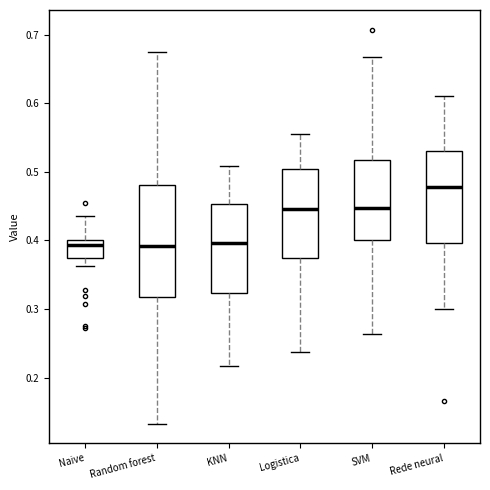

Reading left to right, read every box against the y-axis: the position of its median line, the range the box covers, and the ends of its whiskers. The values are not printed on the chart, so give them approximately, as read against the axis.

Naive: median 0.39, box 0.37 to 0.40, whiskers 0.36 to 0.44
Random forest: median 0.39, box 0.32 to 0.48, whiskers 0.13 to 0.68
KNN: median 0.40, box 0.32 to 0.45, whiskers 0.22 to 0.51
Logistica: median 0.45, box 0.37 to 0.50, whiskers 0.24 to 0.56
SVM: median 0.45, box 0.40 to 0.52, whiskers 0.26 to 0.67
Rede neural: median 0.48, box 0.40 to 0.53, whiskers 0.30 to 0.61